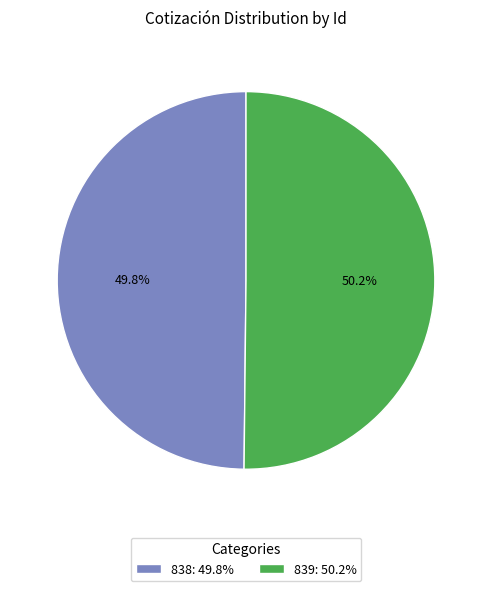

What is the ratio of the value at 838: 49.8% to the value at 839: 50.2%?

1.0